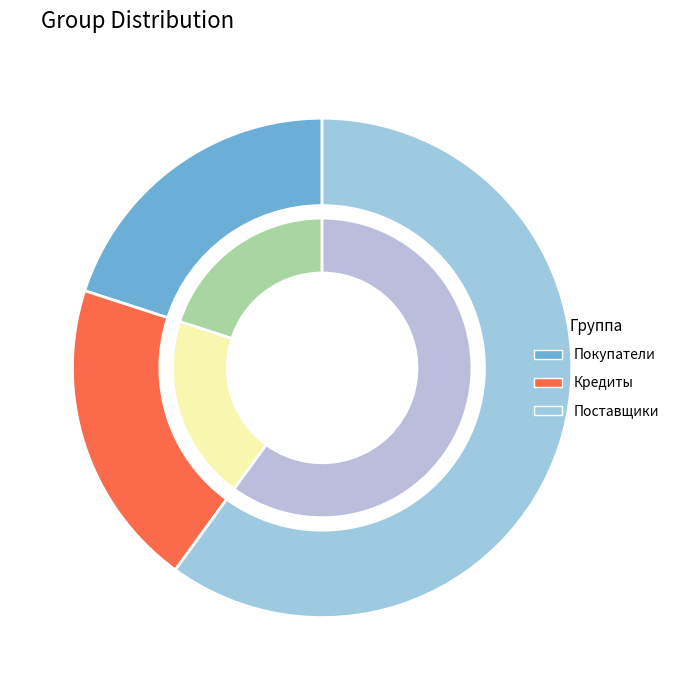

Is it true that Кредиты is 20% of the pie?

True